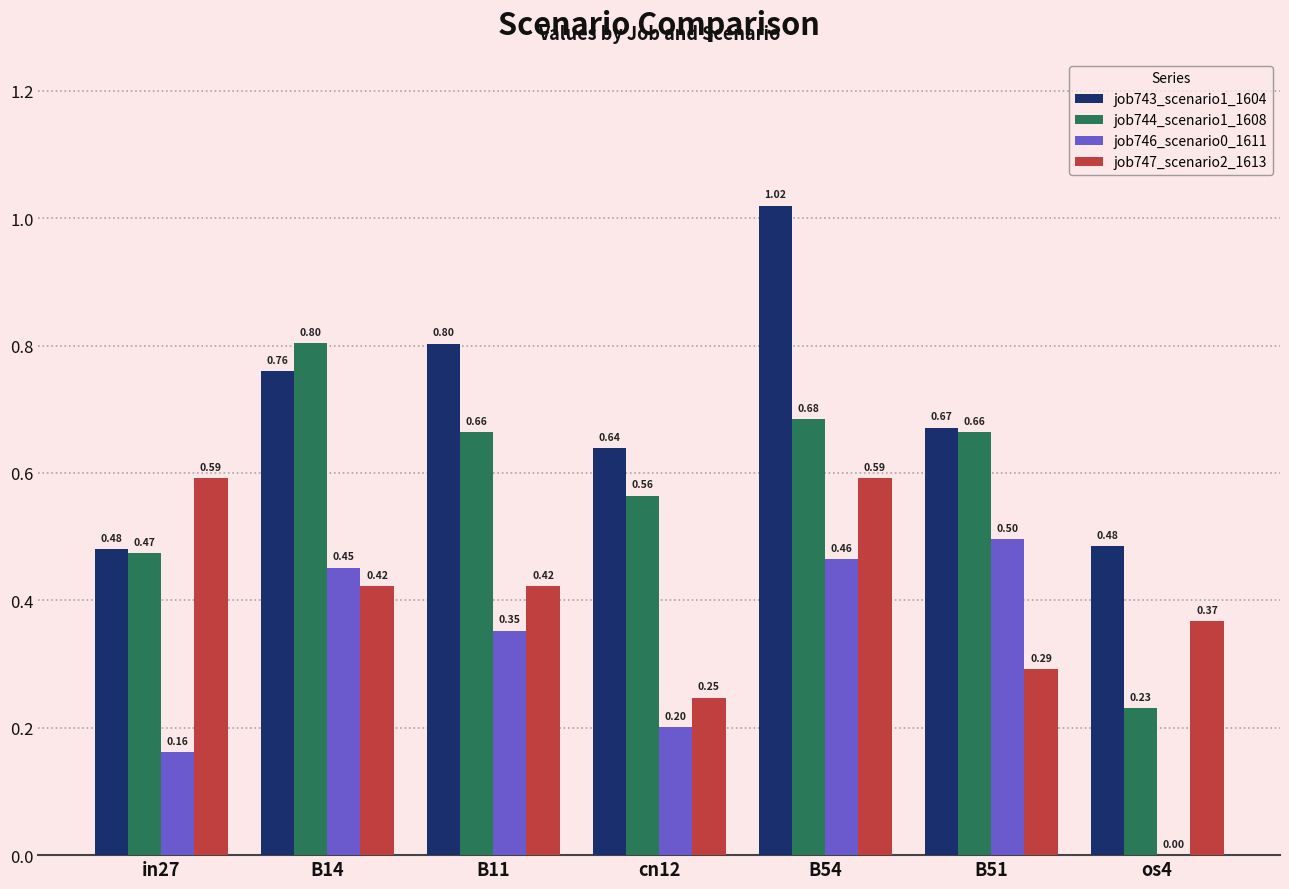

Between B54 and B51, which series saw the biggest shift?

job743_scenario1_1604